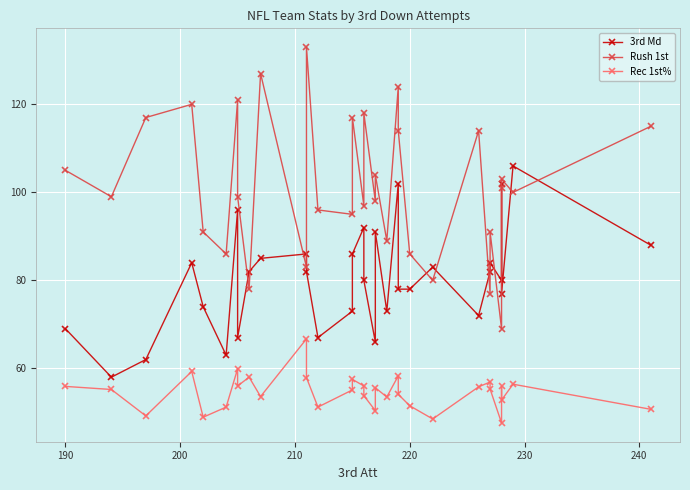

What is the smallest value displayed?

47.6